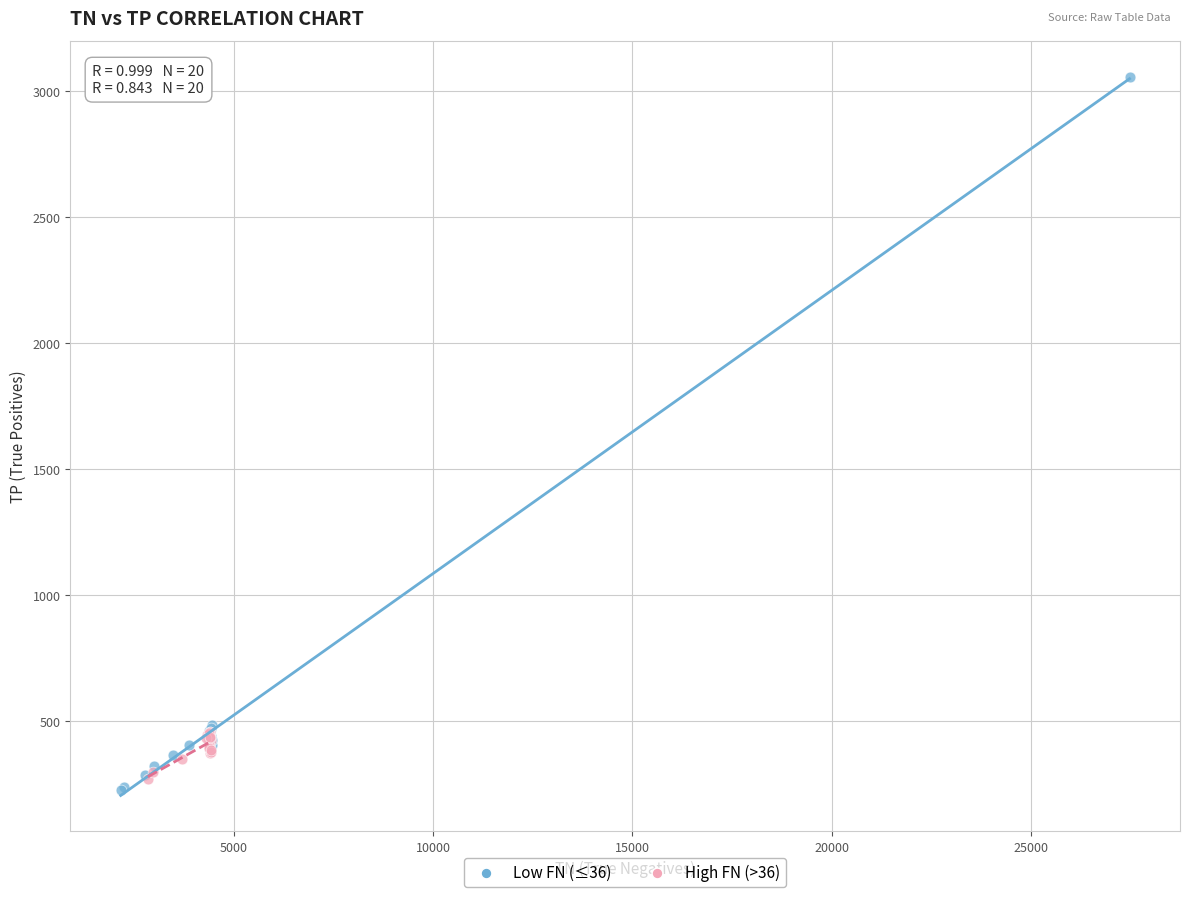

What are all the series names shown in the legend?

Low FN (≤36), High FN (>36)